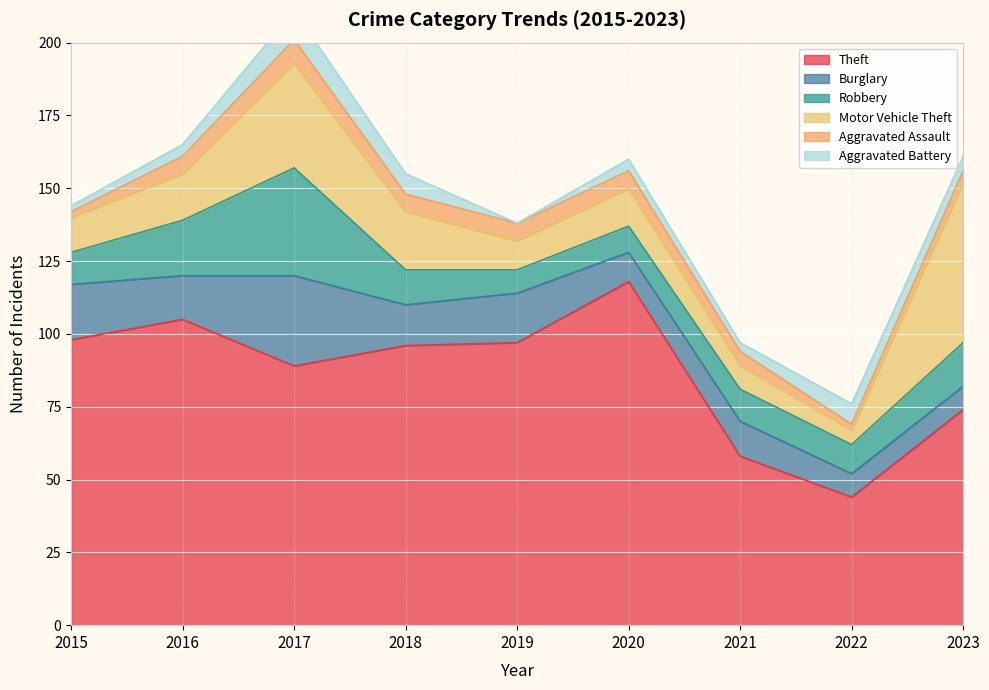

How many data points in Aggravated Battery are above 4?

4